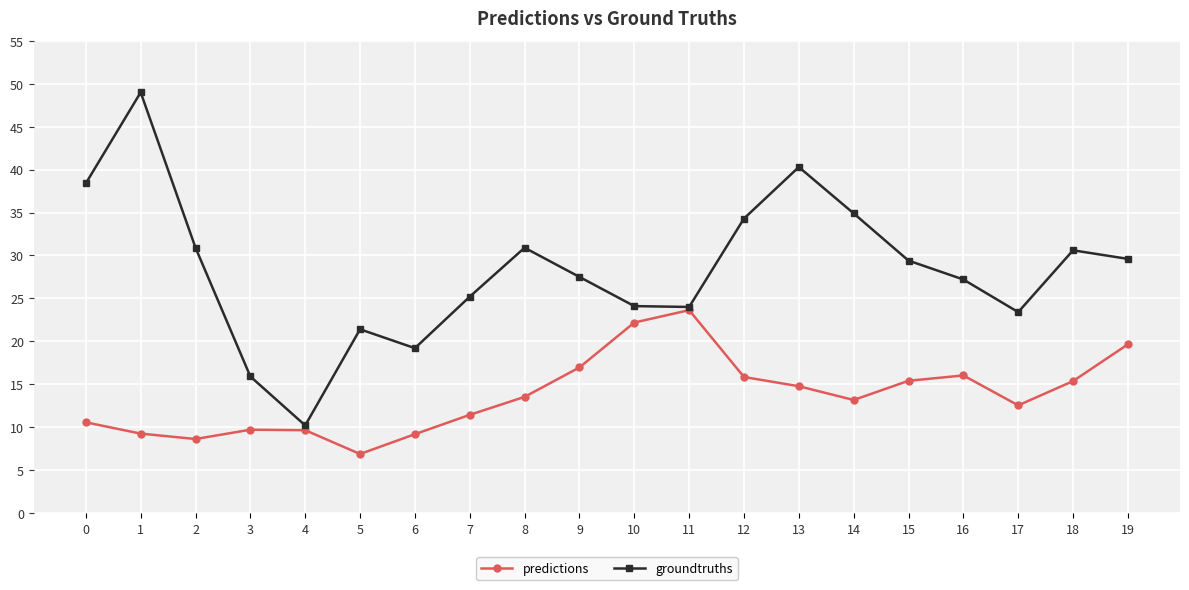

Where is the first local minimum for groundtruths?

4